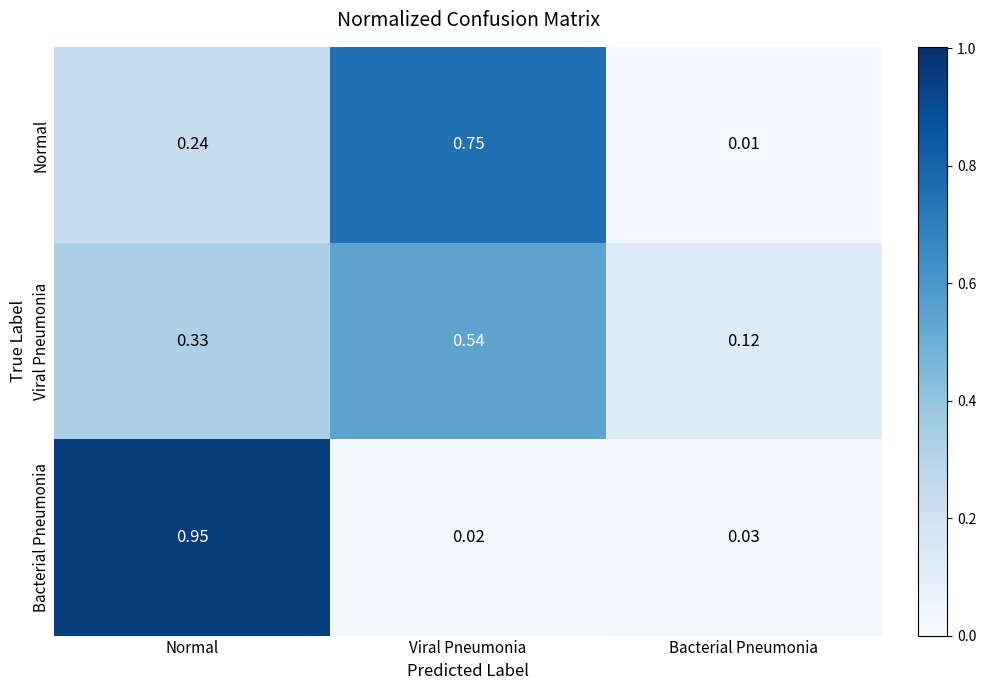

At which label is Bacterial Pneumonia closest to 0?

Viral Pneumonia